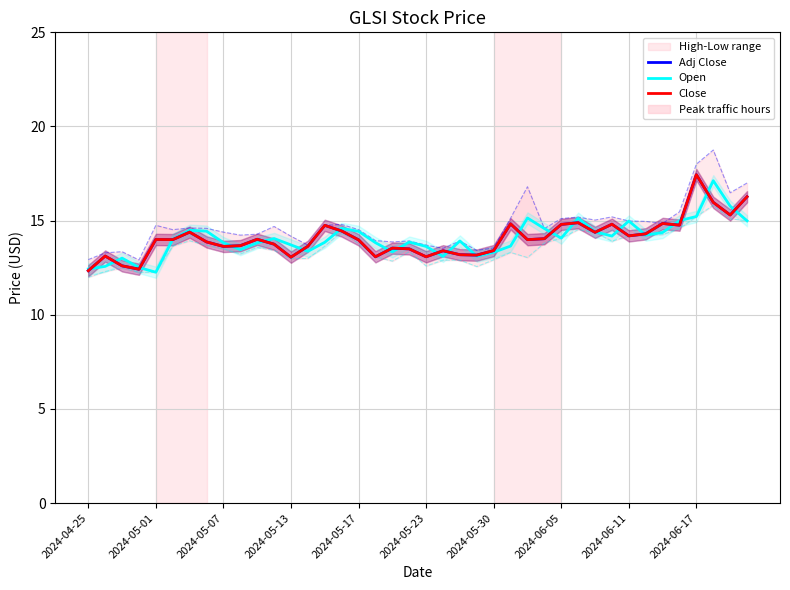

At which label does Adj Close reach its minimum?

2024-04-25